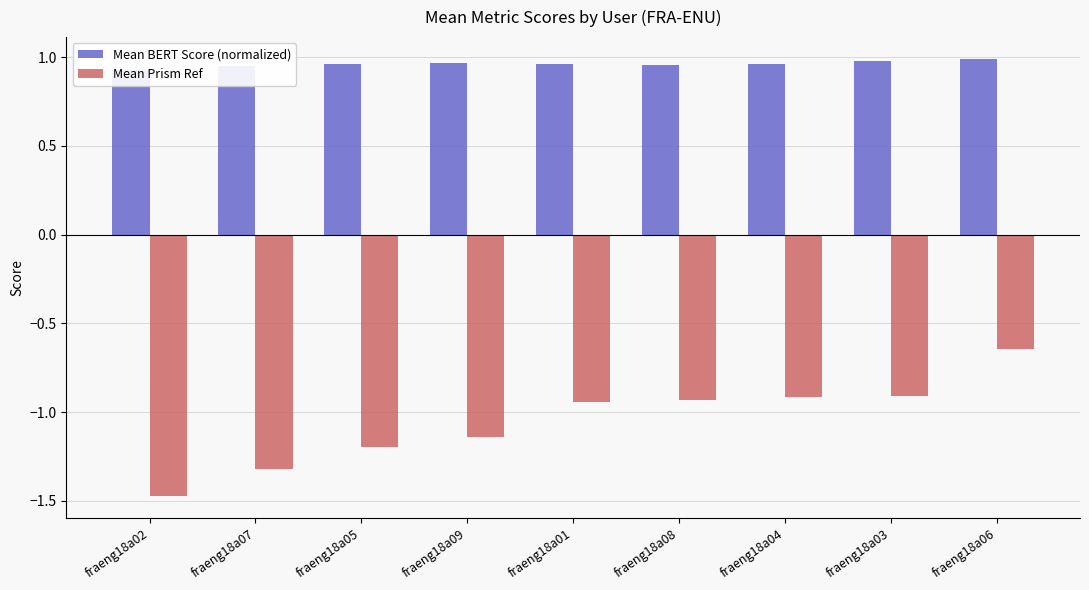

What is the approximate value of Mean Prism Ref at fraeng18a08?

-0.9